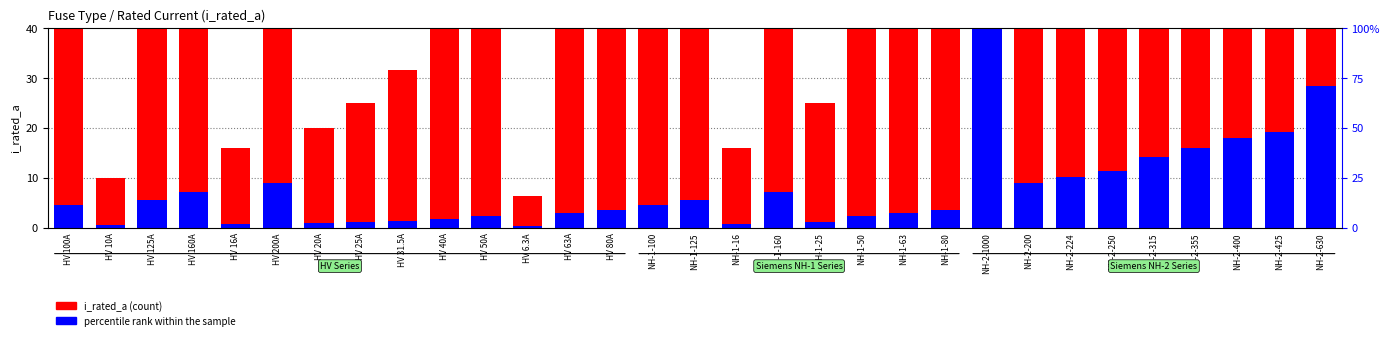

Which category has the lowest value in the percentile rank within the sample series?

HV 6.3A